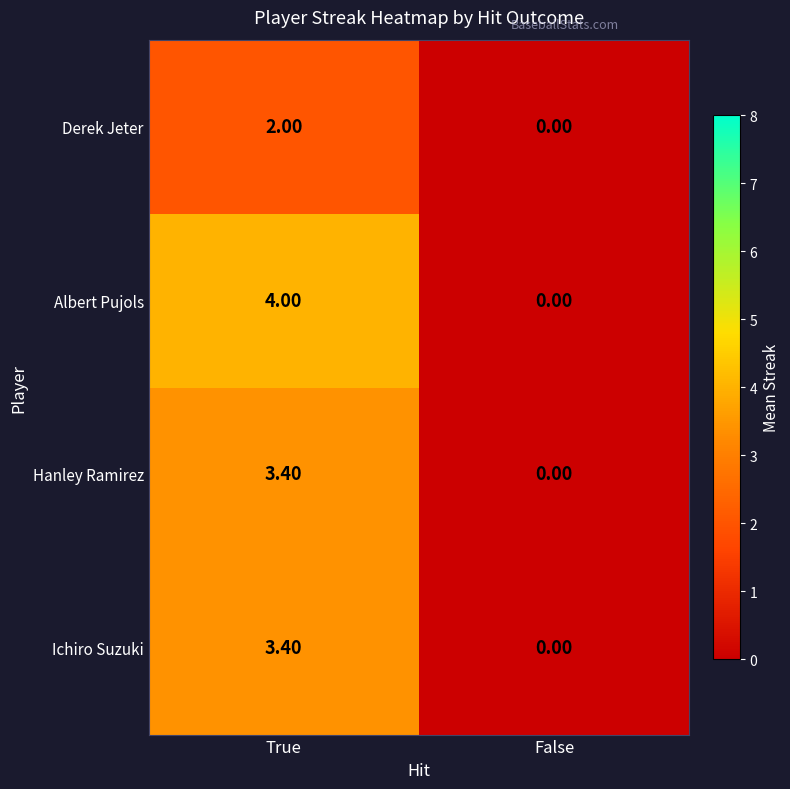

At which label does Hanley Ramirez reach its minimum?

False